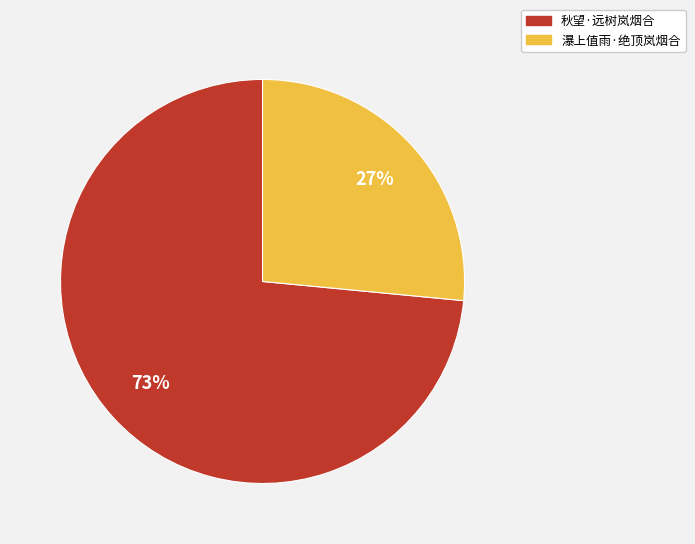

How many slices are in this pie chart?

2